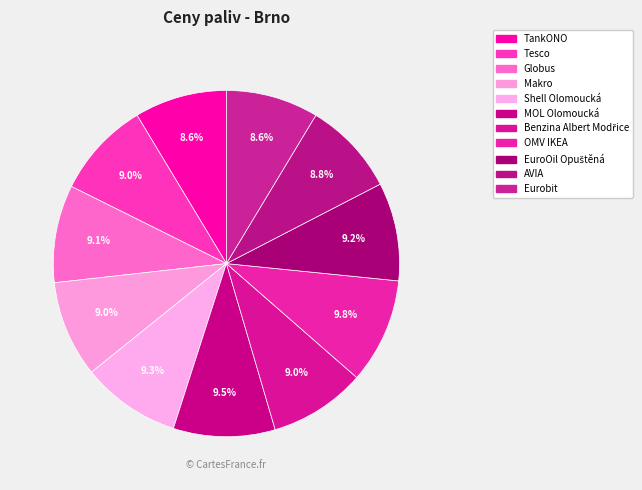

How many segments does this pie chart have?

11